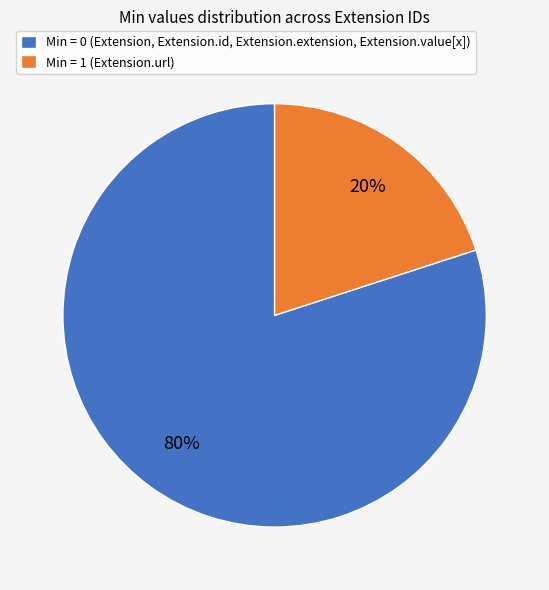

Rank the categories by value from highest to lowest.

Min = 0 (Extension, Extension.id, Extension.extension, Extension.value[x]), Min = 1 (Extension.url)